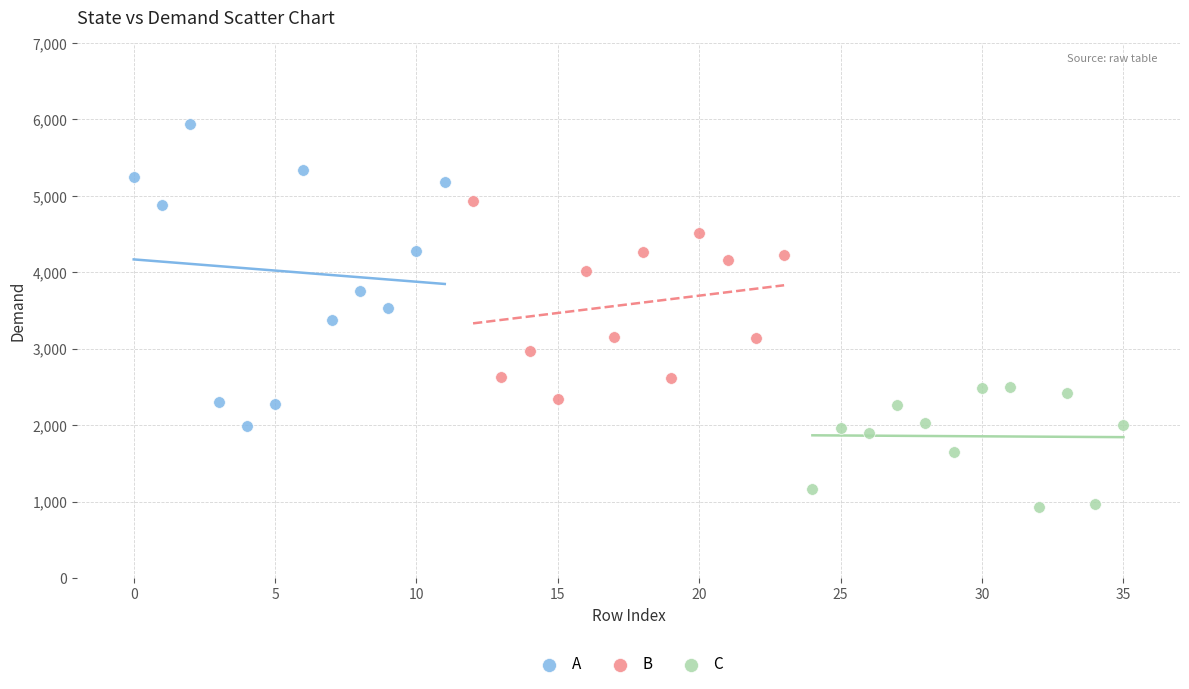

What are all the series names shown in the legend?

A, B, C